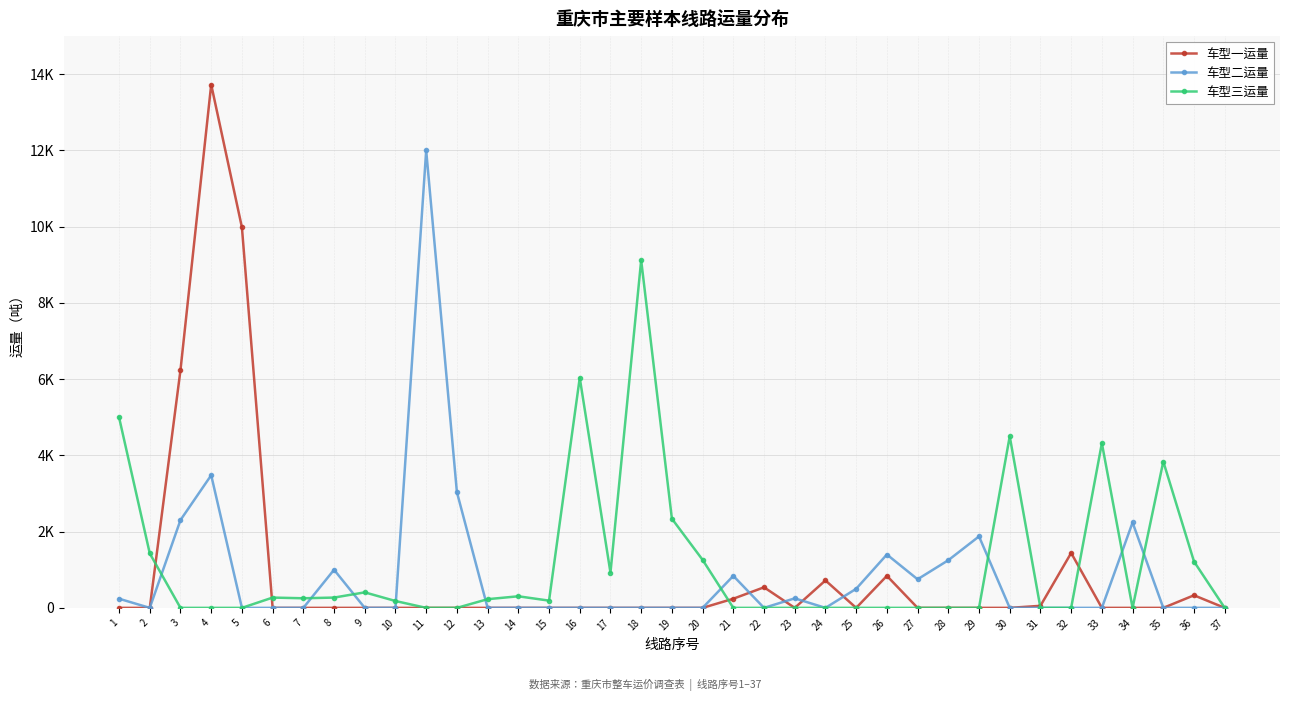

Is this an area chart (filled region under the line)?

No